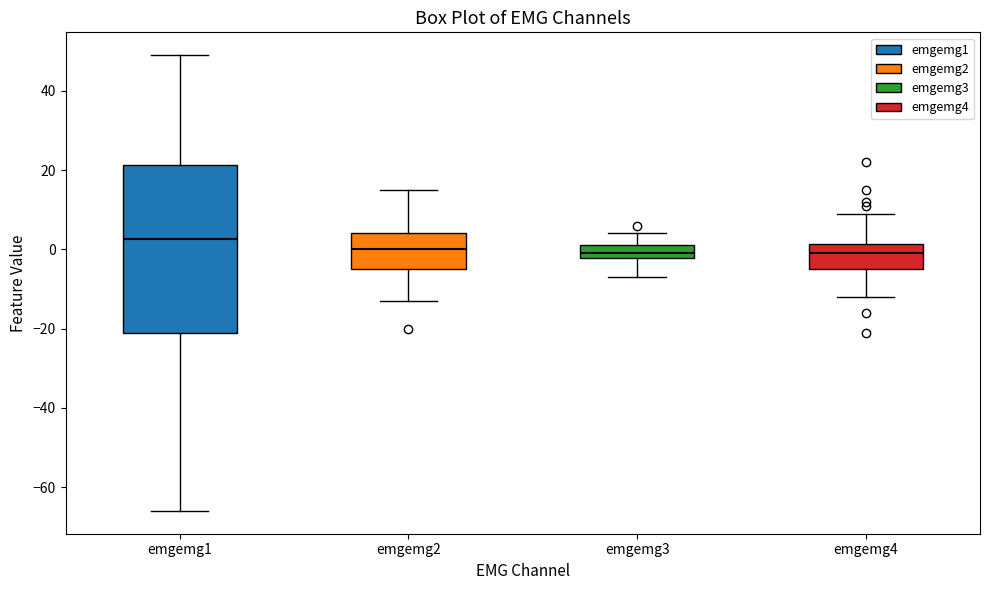

Which box is the tallest, from its lower edge to its upper edge?

emgemg1